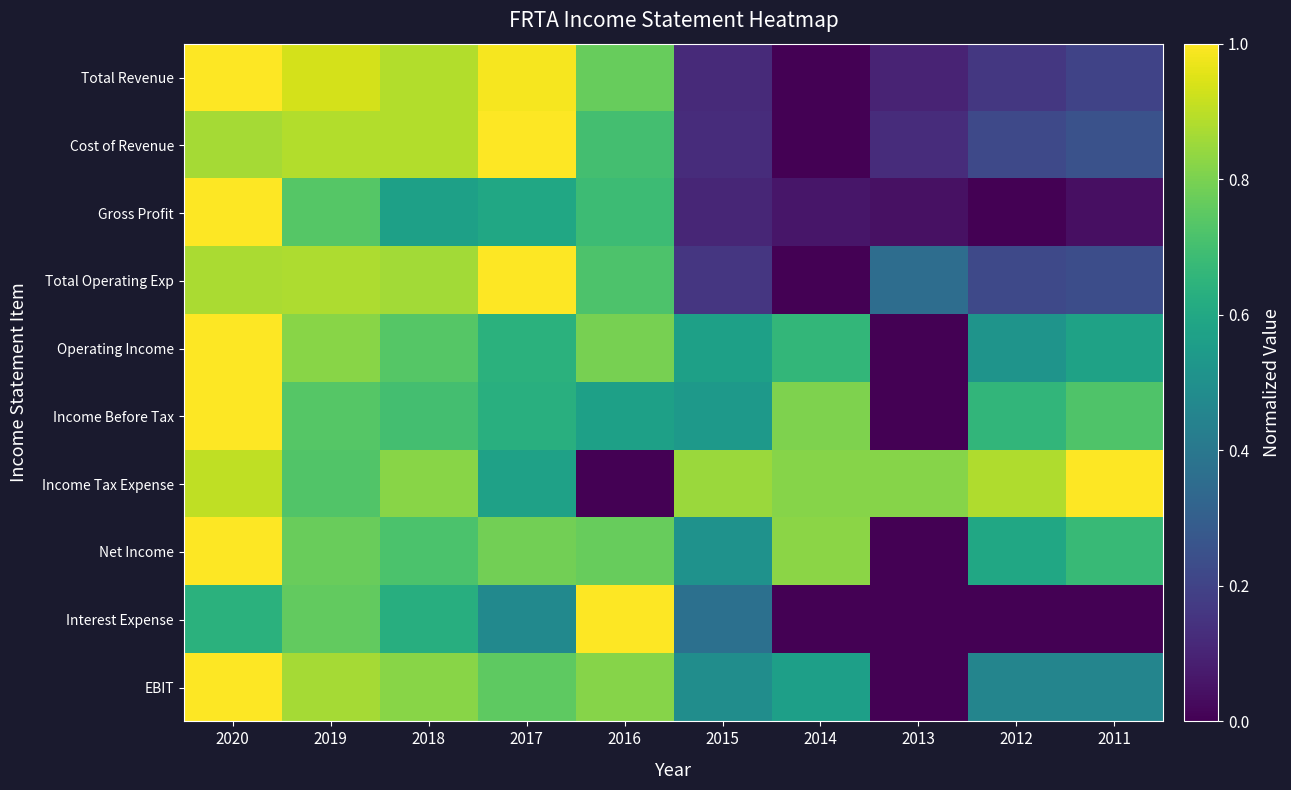

Reading left to right, extract all data points from this chart.

Total Revenue: 2020=1.0	2019=0.9	2018=0.9	2017=1.0	2016=0.8	2015=0.1	2014=0.0	2013=0.1	2012=0.2	2011=0.2
Cost of Revenue: 2020=0.9	2019=0.9	2018=0.9	2017=1.0	2016=0.7	2015=0.1	2014=0.0	2013=0.1	2012=0.2	2011=0.3
Gross Profit: 2020=1.0	2019=0.7	2018=0.6	2017=0.6	2016=0.7	2015=0.1	2014=0.1	2013=0.0	2012=0.0	2011=0.0
Total Operating Exp: 2020=0.9	2019=0.9	2018=0.9	2017=1.0	2016=0.7	2015=0.2	2014=0.0	2013=0.4	2012=0.2	2011=0.2
Operating Income: 2020=1.0	2019=0.8	2018=0.7	2017=0.6	2016=0.8	2015=0.6	2014=0.7	2013=0.0	2012=0.5	2011=0.6
Income Before Tax: 2020=1.0	2019=0.7	2018=0.7	2017=0.6	2016=0.6	2015=0.5	2014=0.8	2013=0.0	2012=0.7	2011=0.7
Income Tax Expense: 2020=0.9	2019=0.7	2018=0.8	2017=0.6	2016=0.0	2015=0.8	2014=0.8	2013=0.8	2012=0.9	2011=1.0
Net Income: 2020=1.0	2019=0.8	2018=0.7	2017=0.8	2016=0.8	2015=0.5	2014=0.8	2013=0.0	2012=0.6	2011=0.7
Interest Expense: 2020=0.6	2019=0.8	2018=0.6	2017=0.5	2016=1.0	2015=0.4	2014=0.0	2013=0.0	2012=0.0	2011=0.0
EBIT: 2020=1.0	2019=0.9	2018=0.8	2017=0.8	2016=0.8	2015=0.5	2014=0.6	2013=0.0	2012=0.5	2011=0.5